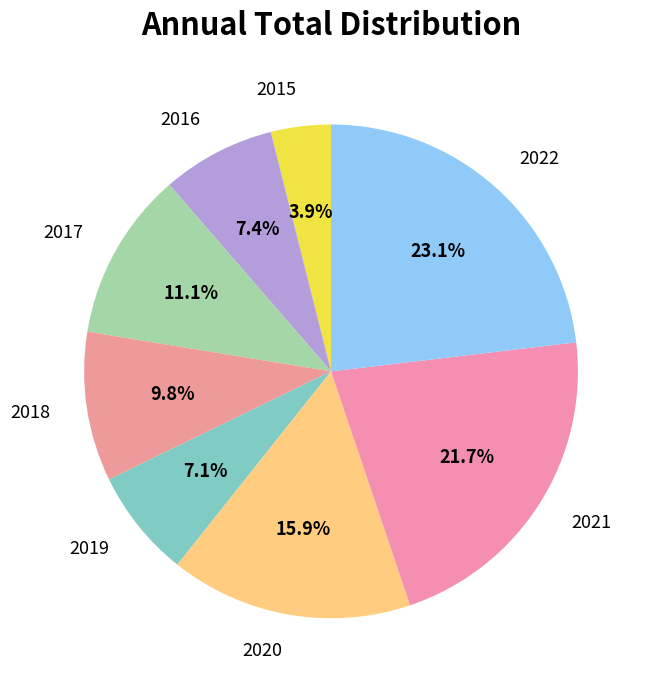

To the nearest percent, what is the difference between the largest and smallest slice percentages?

19%